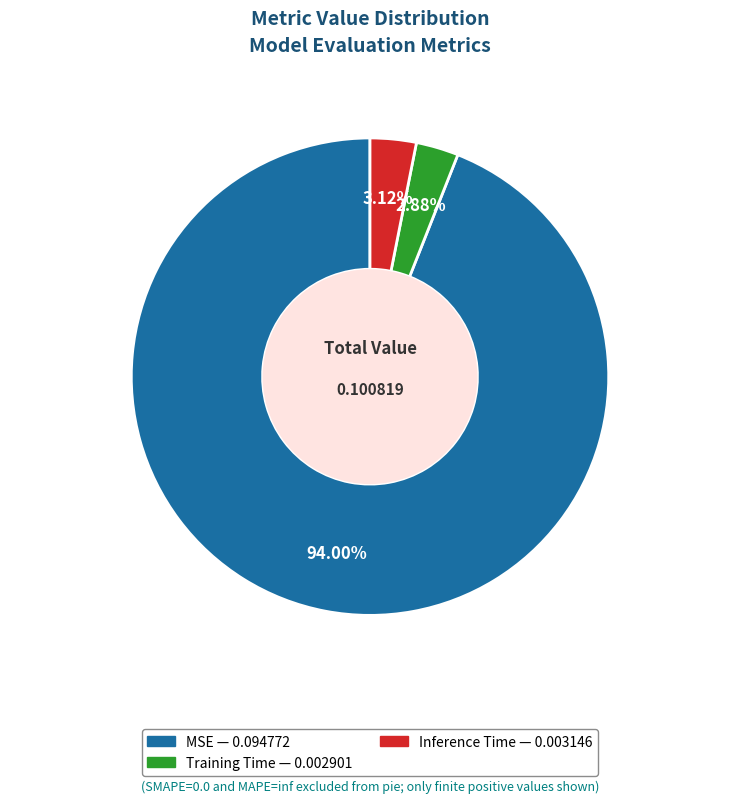

To the nearest percent, what is the combined percentage of Training Time and Inference Time?

6%